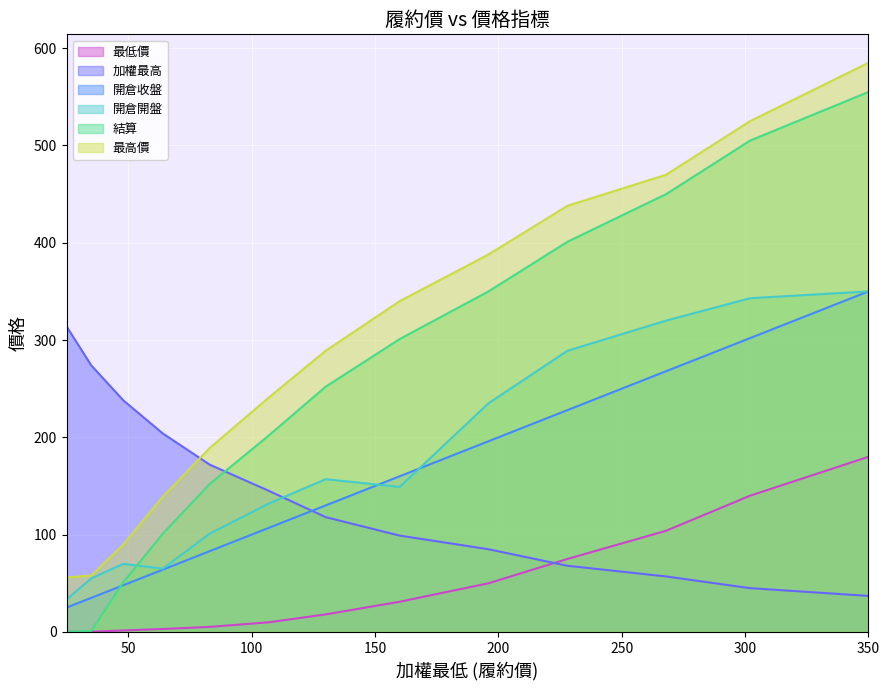

What is the difference between the 結算 values at 64 and 25?

100.9